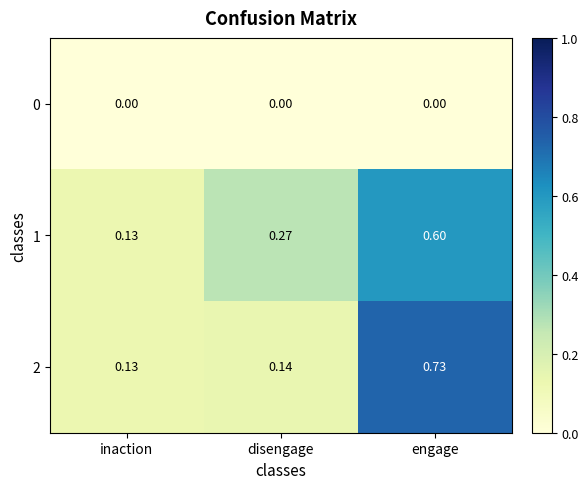

Rank the series by their maximum value, from highest to lowest.

2, 1, 0